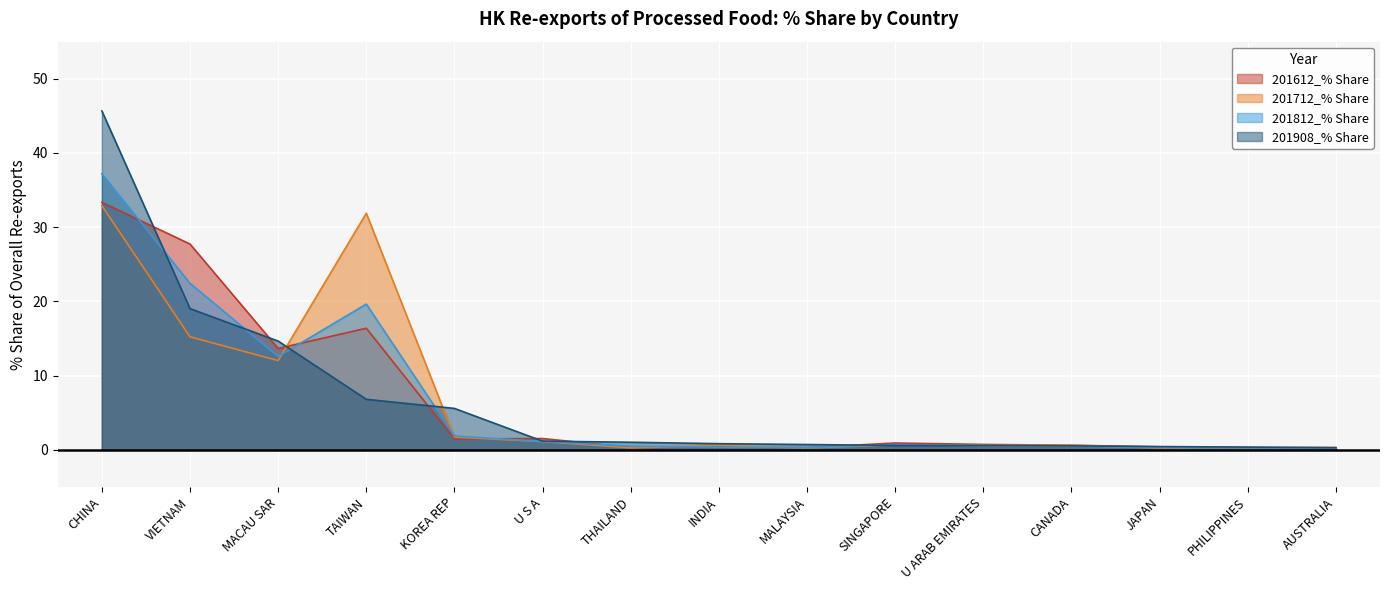

At which category does 201612_% Share reach its first local peak?

TAIWAN